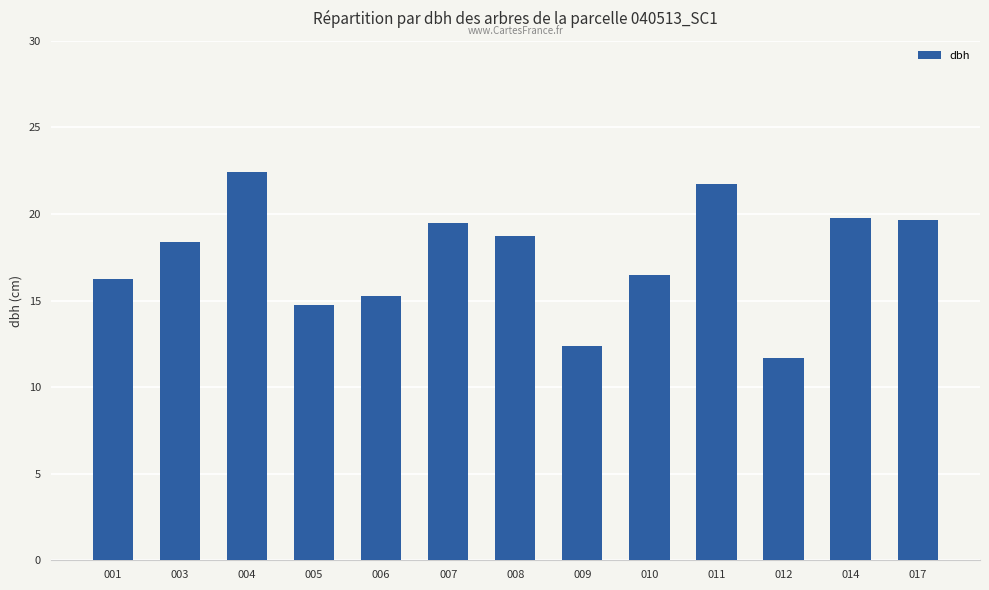

What is the maximum value shown in the chart?

22.4